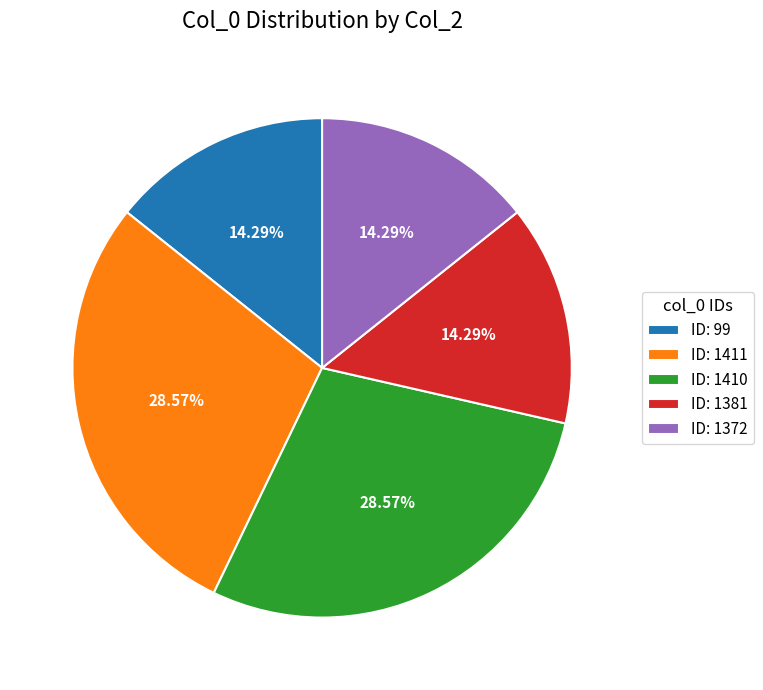

Does any single category account for the majority?

No